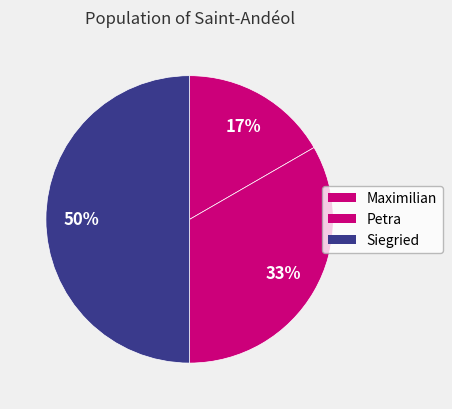

Count the number of slices in the pie.

3